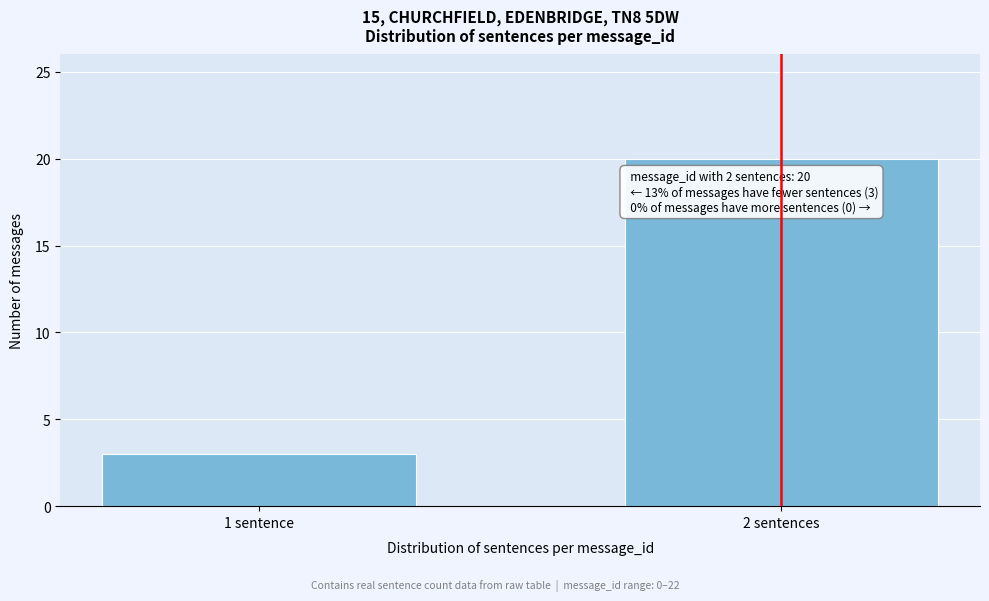

Reading right to left, list all the values displayed in this chart.

2 sentences=20	1 sentence=3